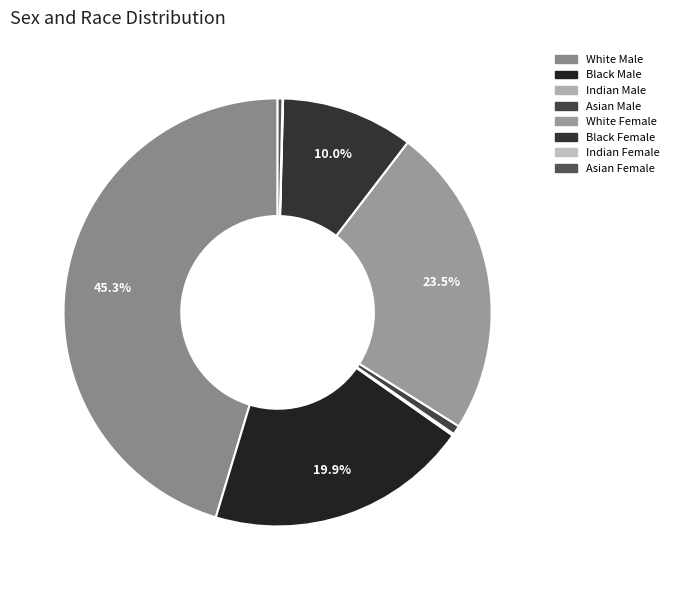

Is it true that Black Male is 7% of the pie?

False